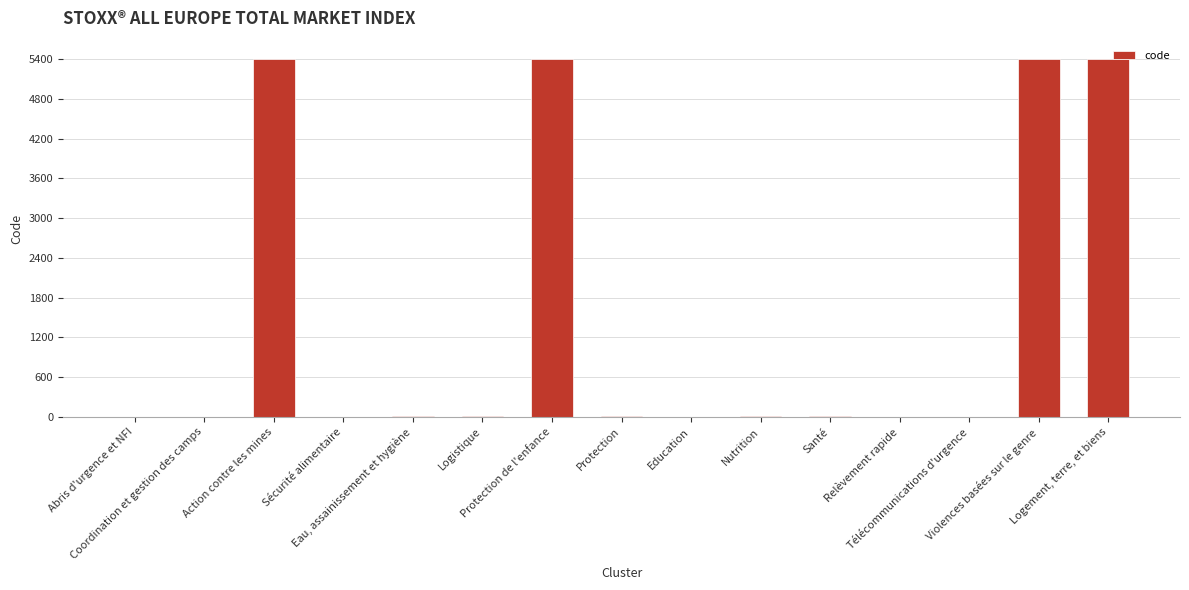

What is the average value?

1446